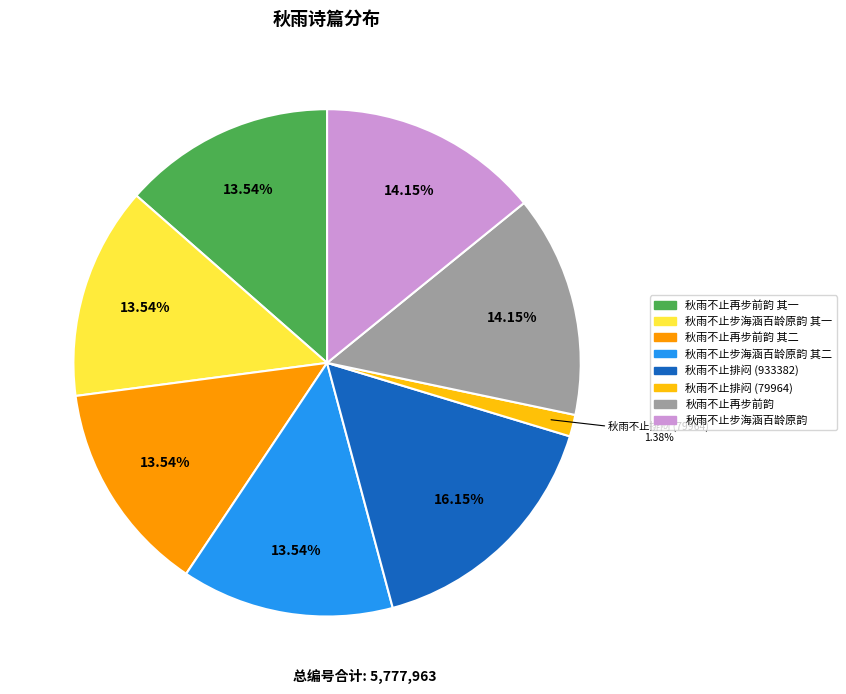

Is there any slice that represents more than half of the pie?

No